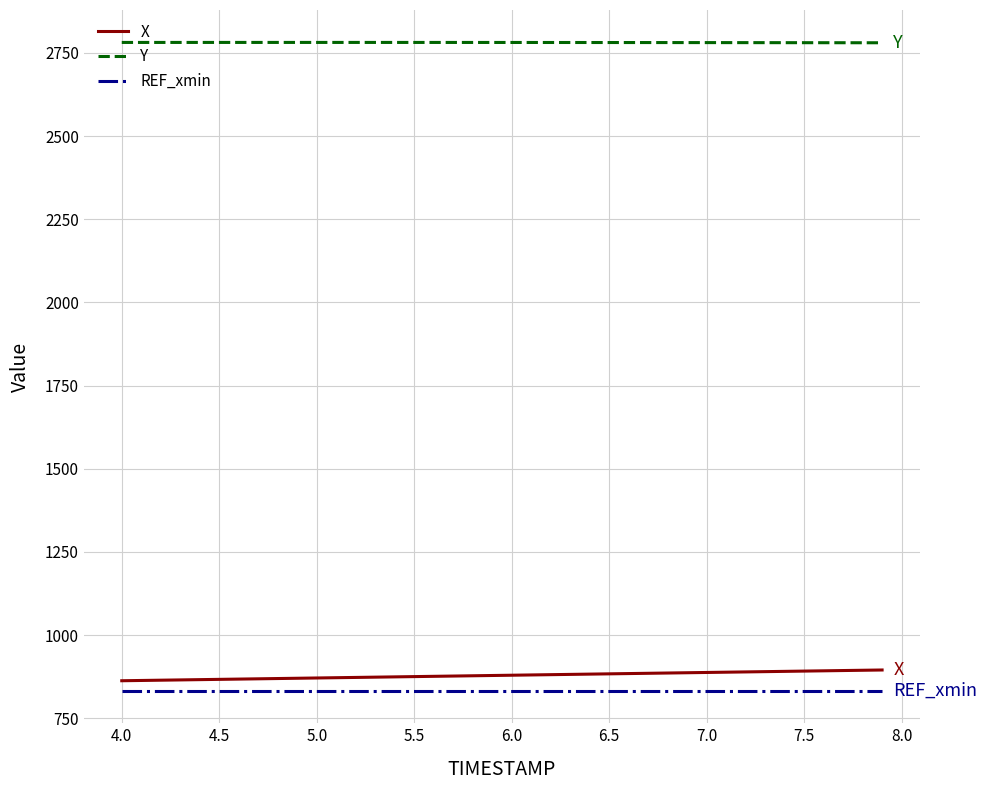

True or false: X and REF_xmin cross at least once.

False